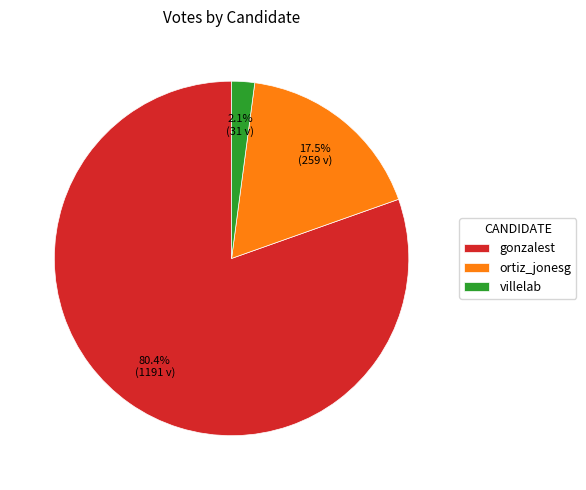

To the nearest percent, what is the combined percentage of gonzalest and ortiz_jonesg?

98%